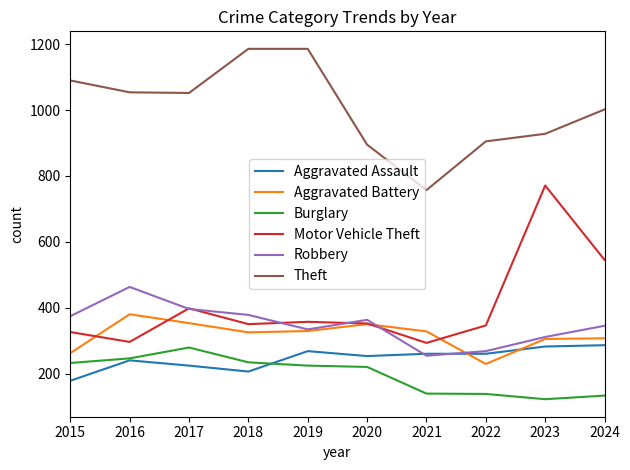

How many categories are shown in the chart?

10